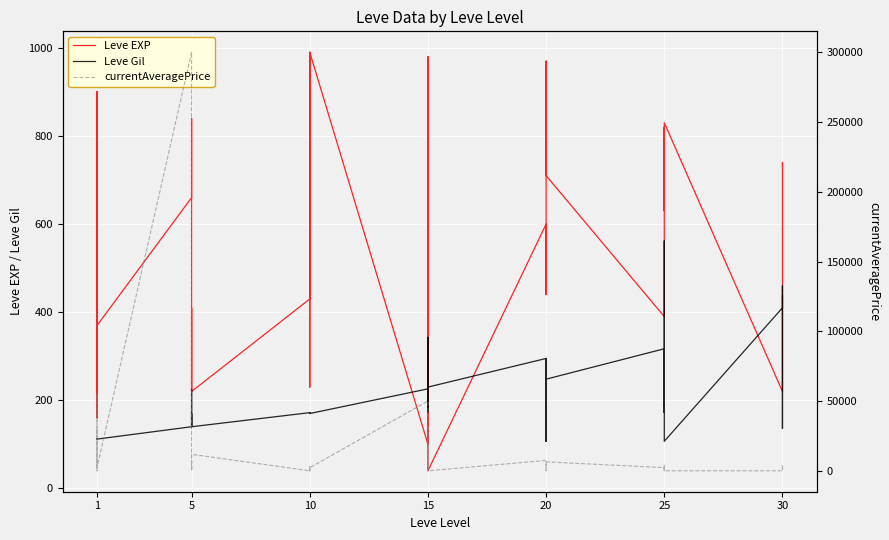

Is the value of Leve Gil at 20 greater than the value of Leve EXP at 1?

No